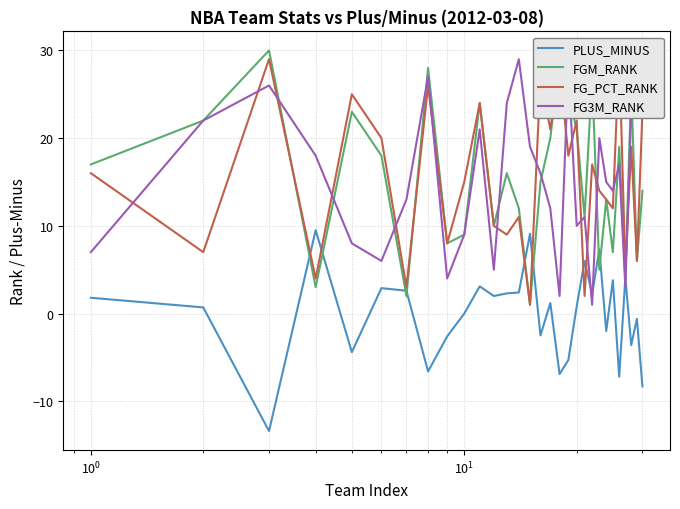

What is the difference between the second highest and minimum values in the FG3M_RANK series?

28.0